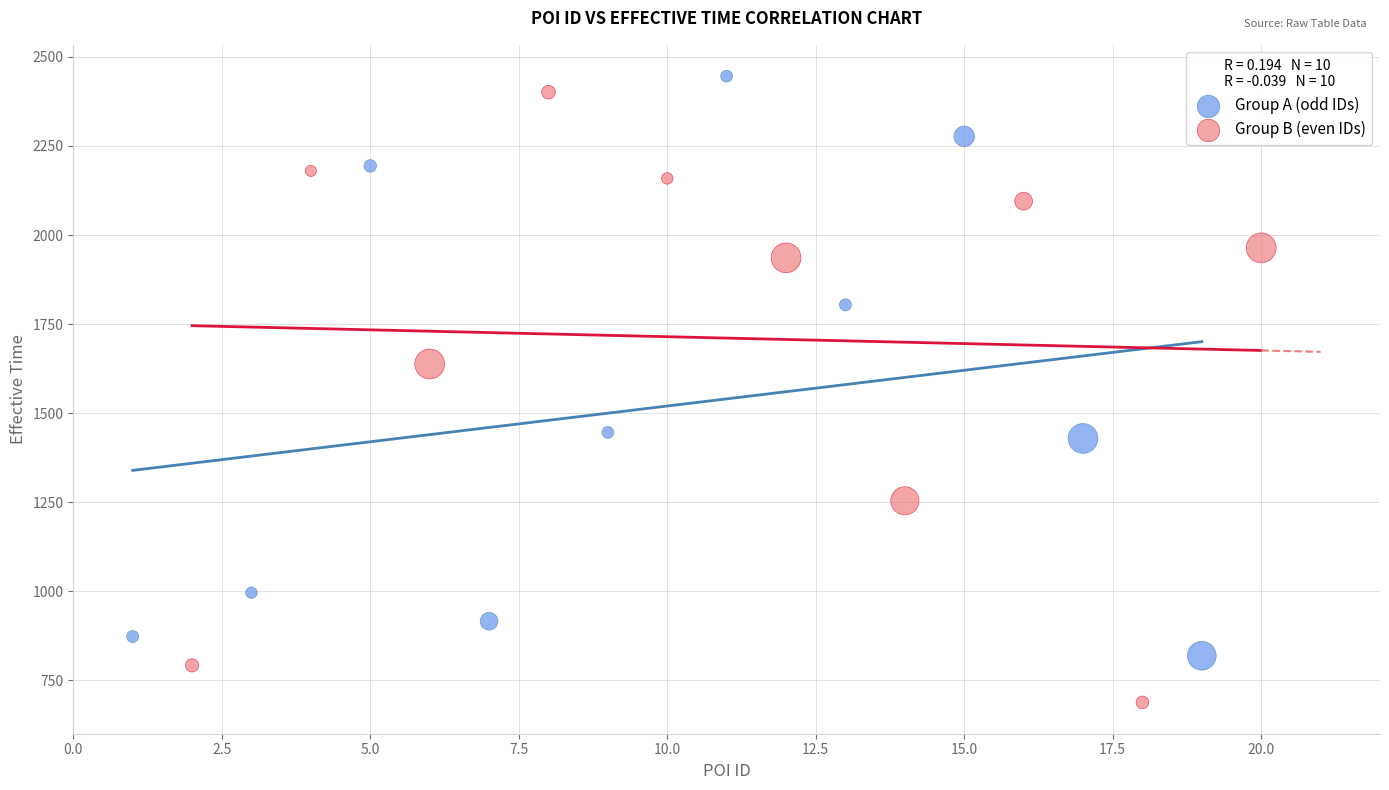

Which series has the largest Y range (max minus min)?

Group B (even IDs)